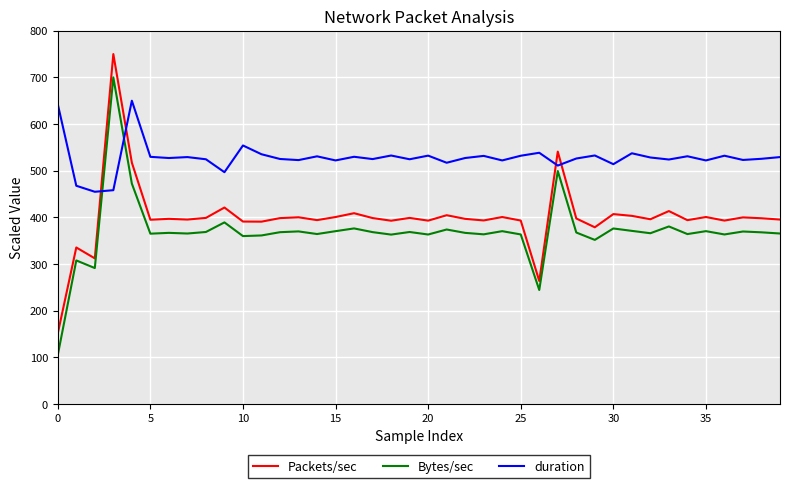

How many lines are shown in the chart?

3